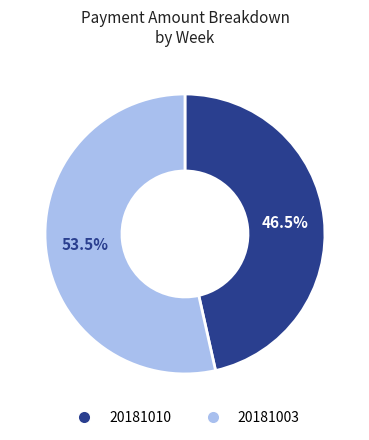

Is there any slice that represents more than half of the pie?

Yes